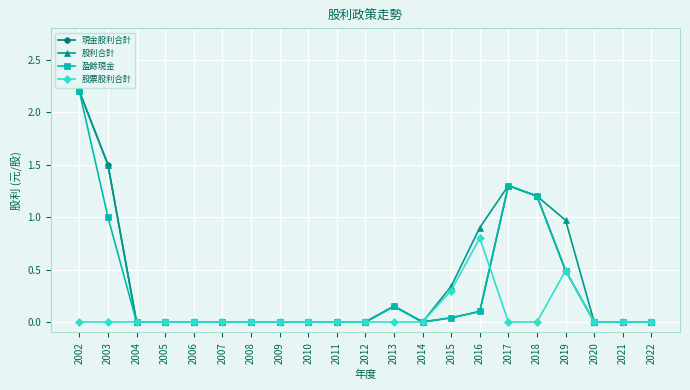

Which series has the largest total across all categories?

股利合計